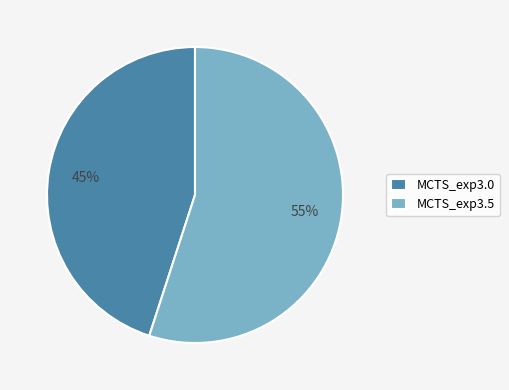

The MCTS_exp3.0 slice represents 45% of the pie. True or false?

True